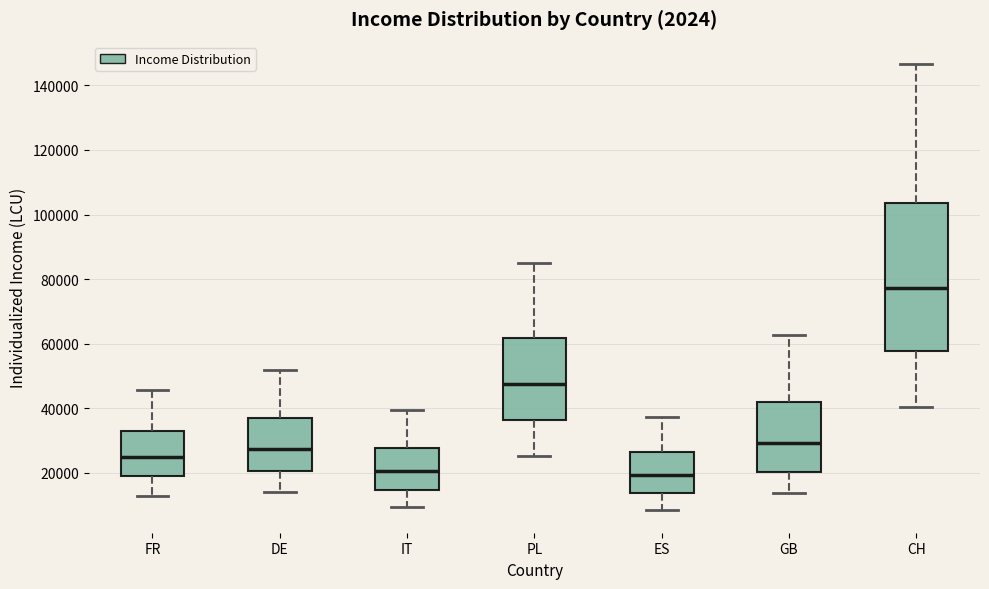

Which box is the tallest, from its lower edge to its upper edge?

CH